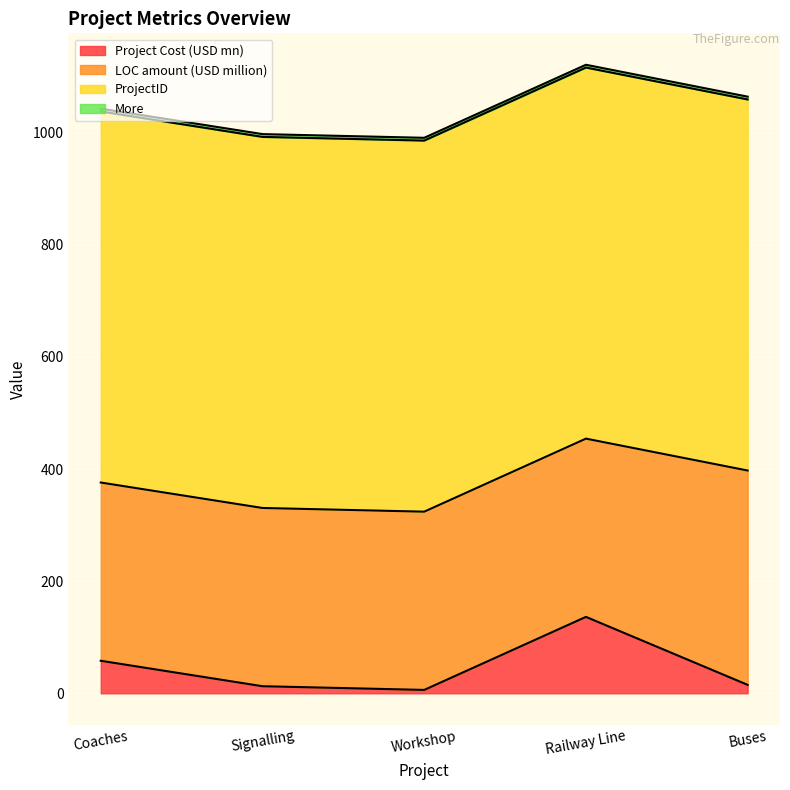

Between Coaches and Railway Line, which series saw the biggest shift?

Project Cost (USD mn)